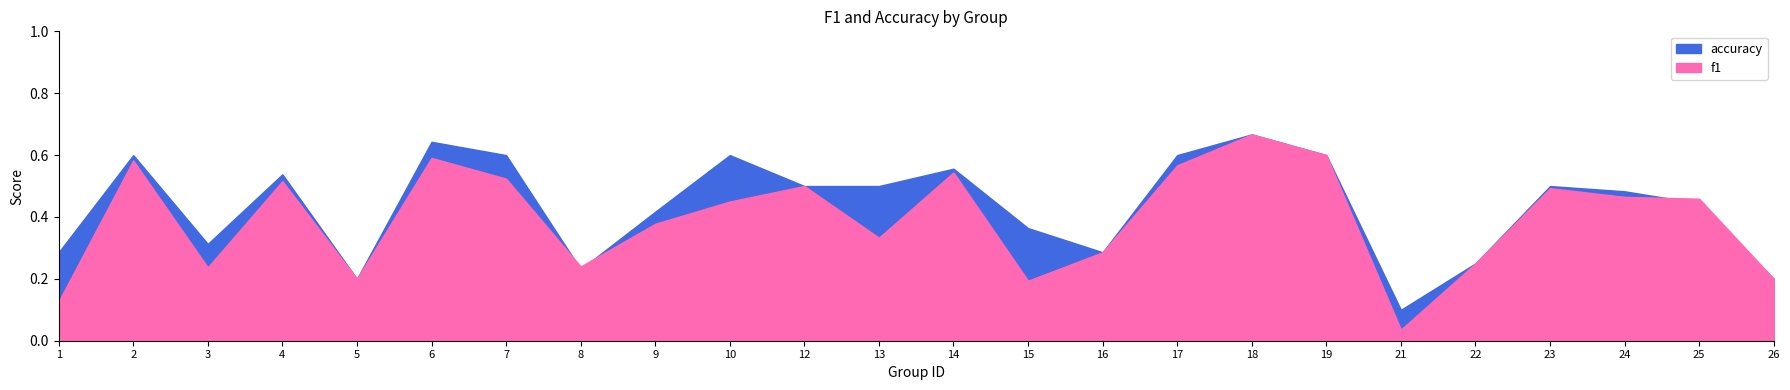

How many categories are shown in the chart?

24